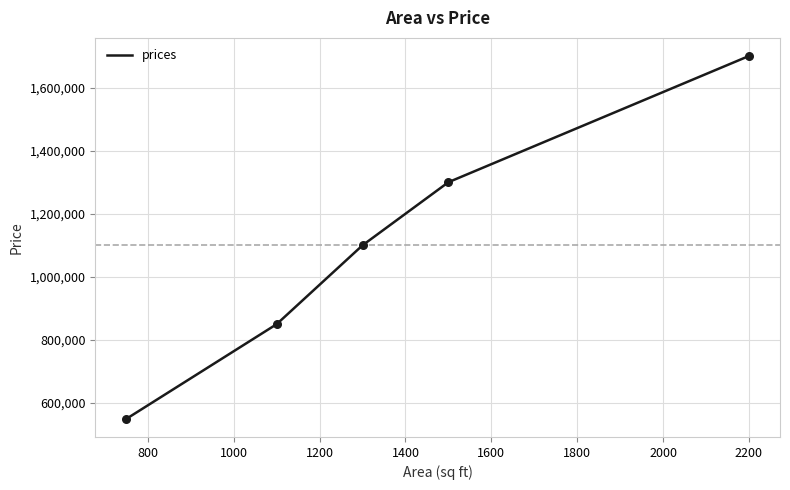

What is the average value?

1100000